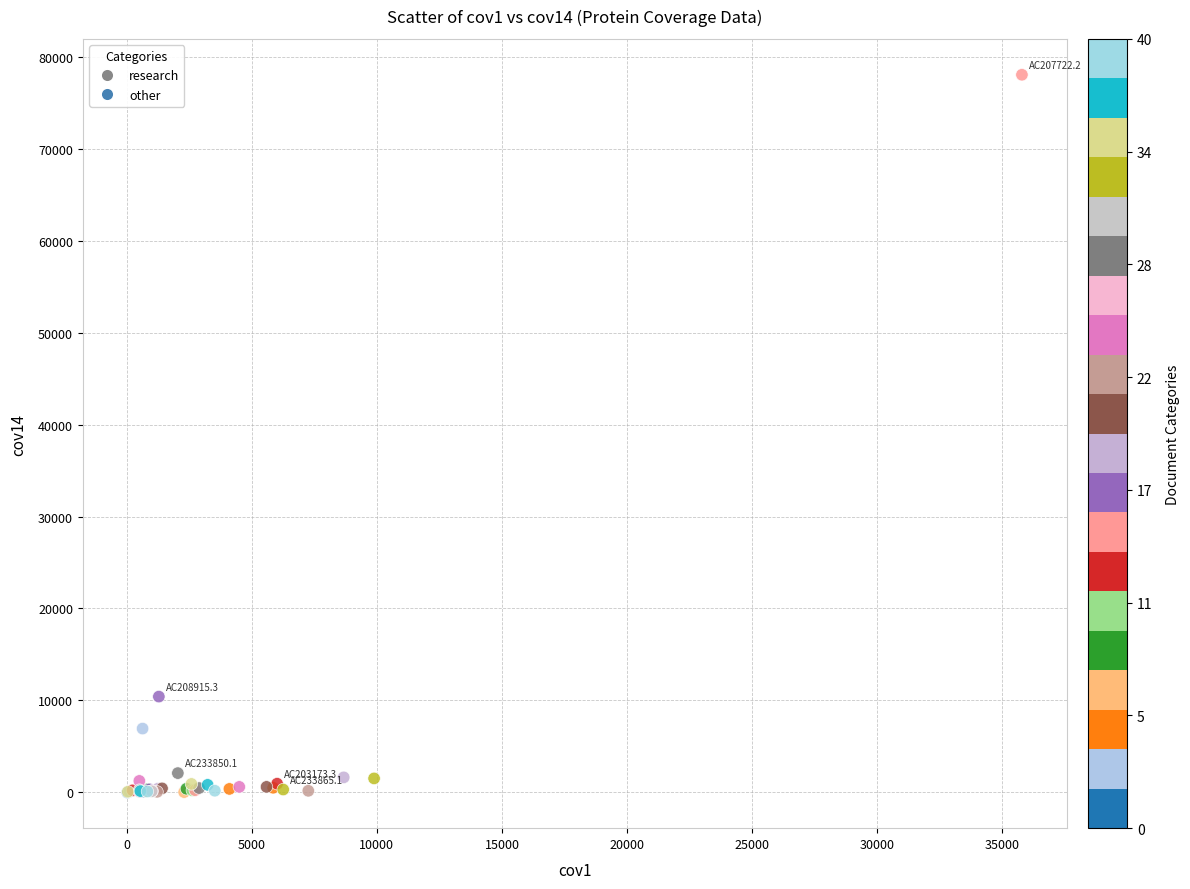

What Y value in the scatter plot is closest to 39027?

10410.6